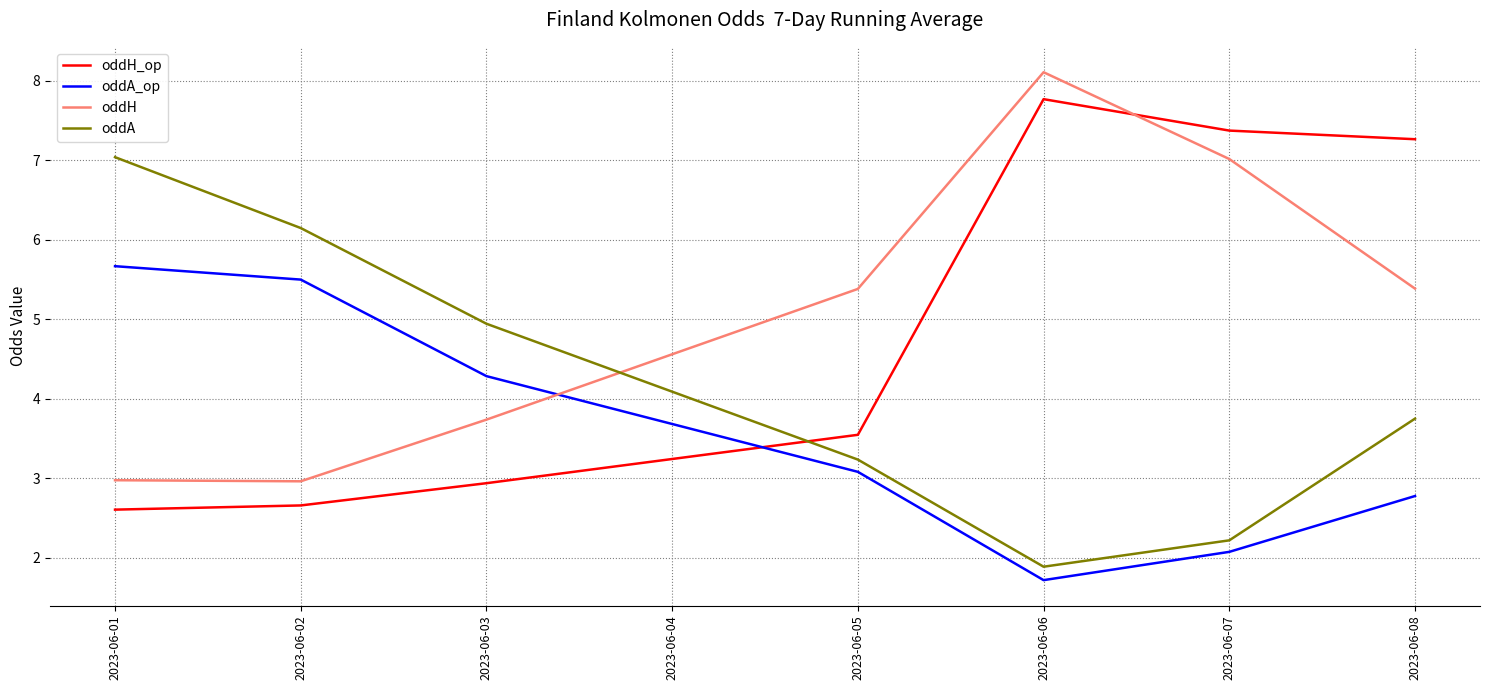

What is the difference between the highest and lowest values at 2023-06-06?

6.4